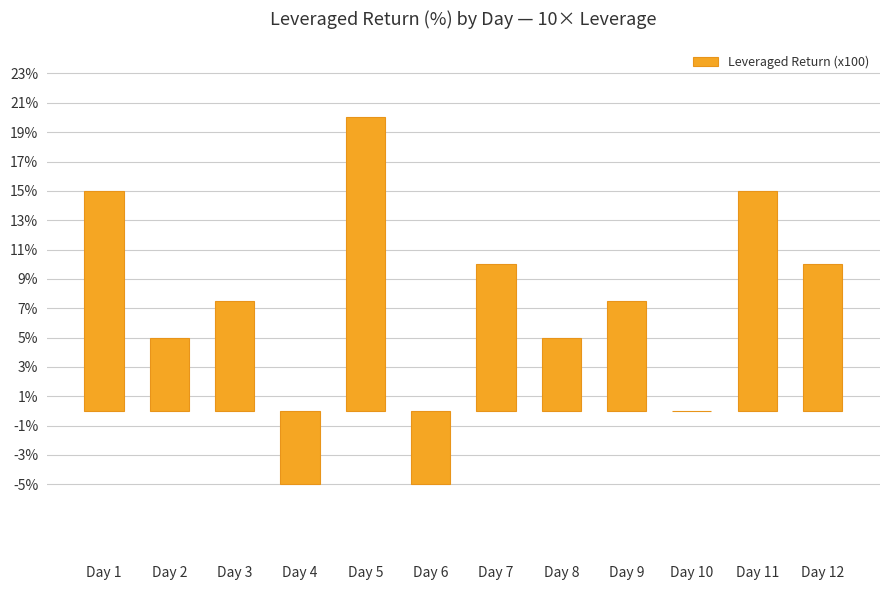

Reading left to right, extract all data points from this chart.

15.0	5.0	7.5	-5.0	20.0	-5.0	10.0	5.0	7.5	0.0	15.0	10.0